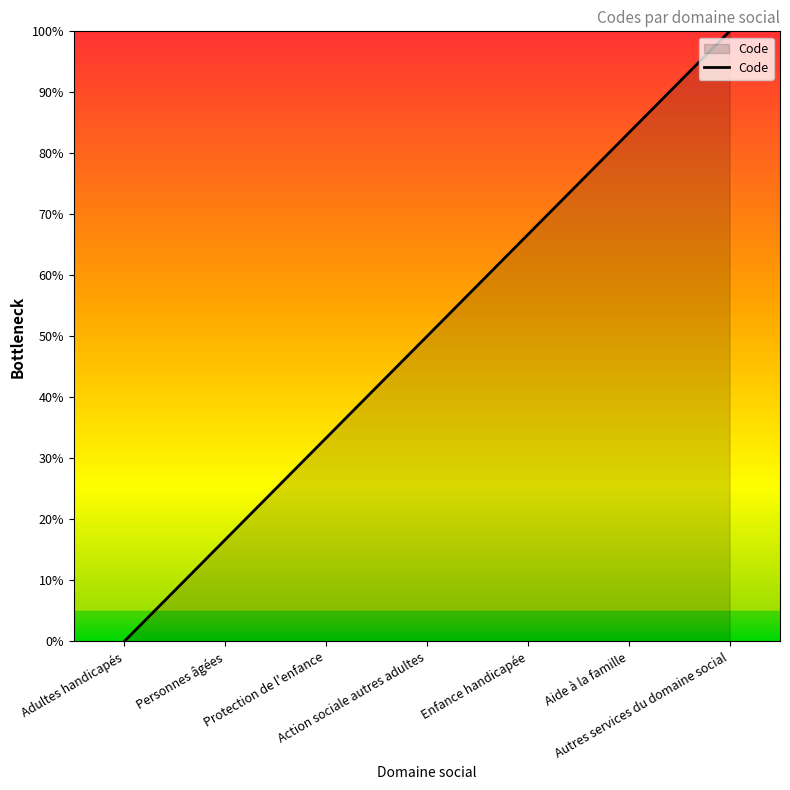

What is the difference between the maximum and minimum values?

100.0